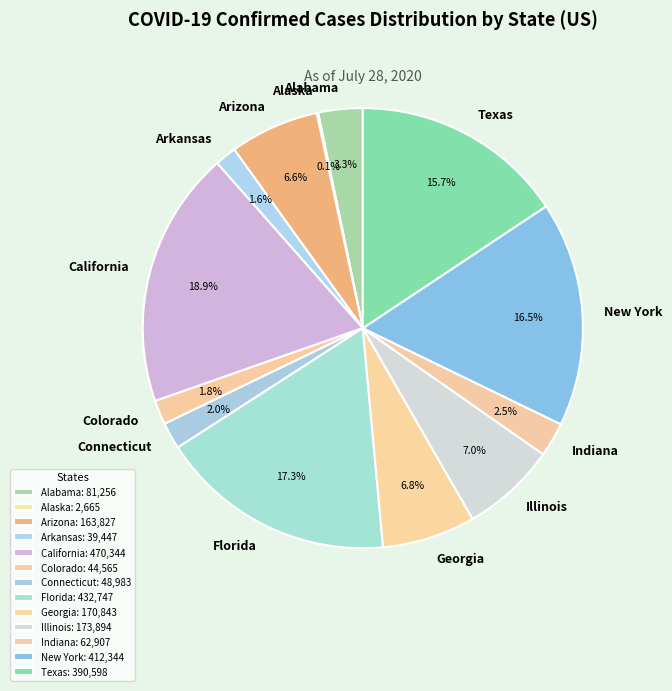

Approximately how many times larger is the value at Alabama compared to Colorado?

1.8